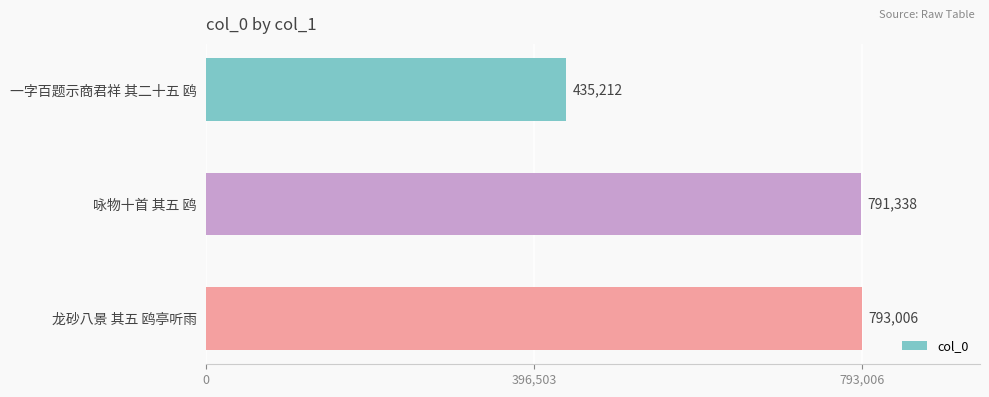

What is the ratio of the value at 一字百题示商君祥 其二十五 鸥 to the value at 龙砂八景 其五 鸥亭听雨?

0.5